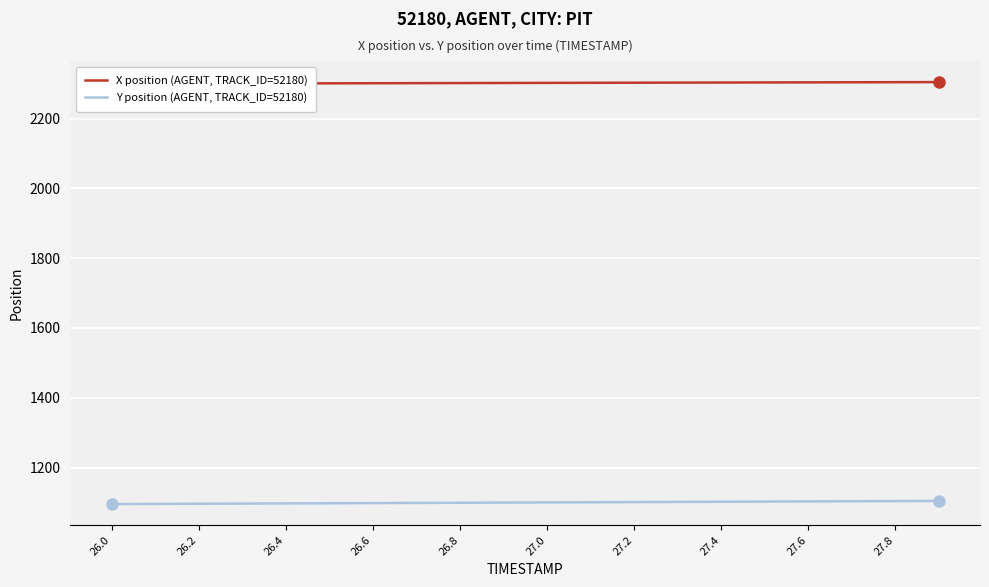

True or false: X position (AGENT, TRACK_ID=52180) and Y position (AGENT, TRACK_ID=52180) cross at least once.

False